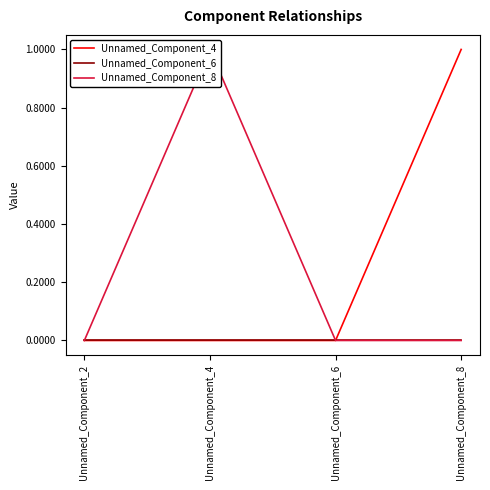

Reading left to right, what are all the values shown in this chart?

Unnamed_Component_4: 0	0	0	1
Unnamed_Component_6: 0	0	0	0
Unnamed_Component_8: 0	1	0	0